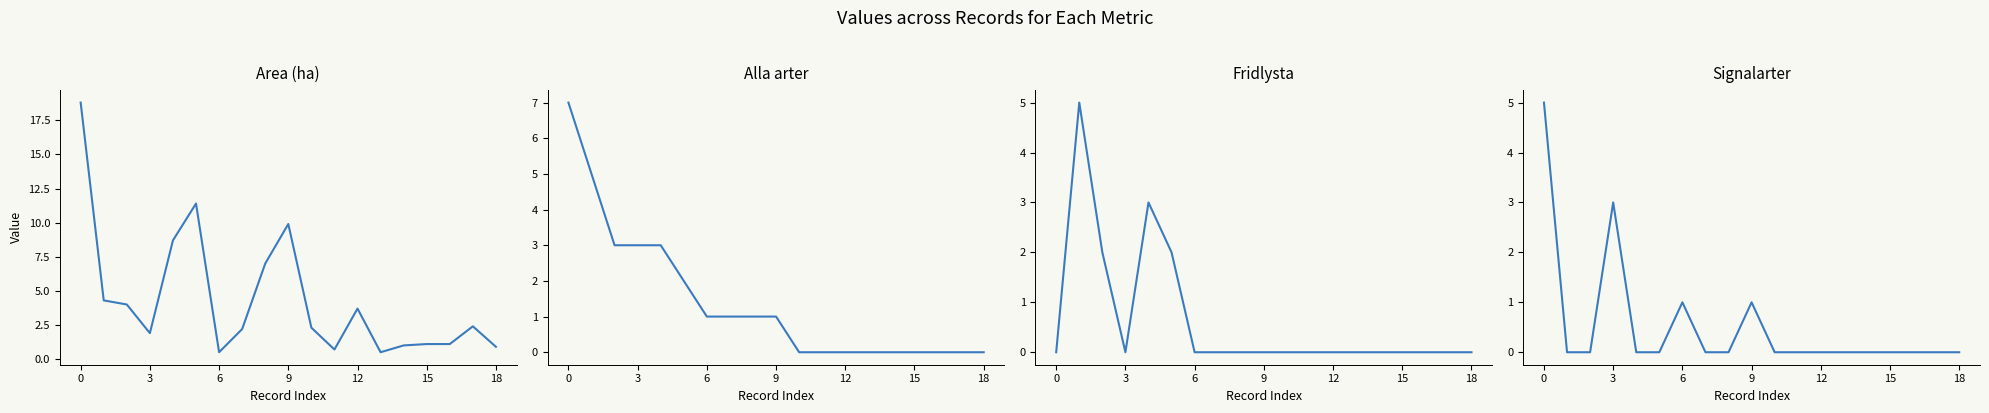

What are all the series names shown in the legend?

Area (ha), Alla arter, Fridlysta, Signalarter